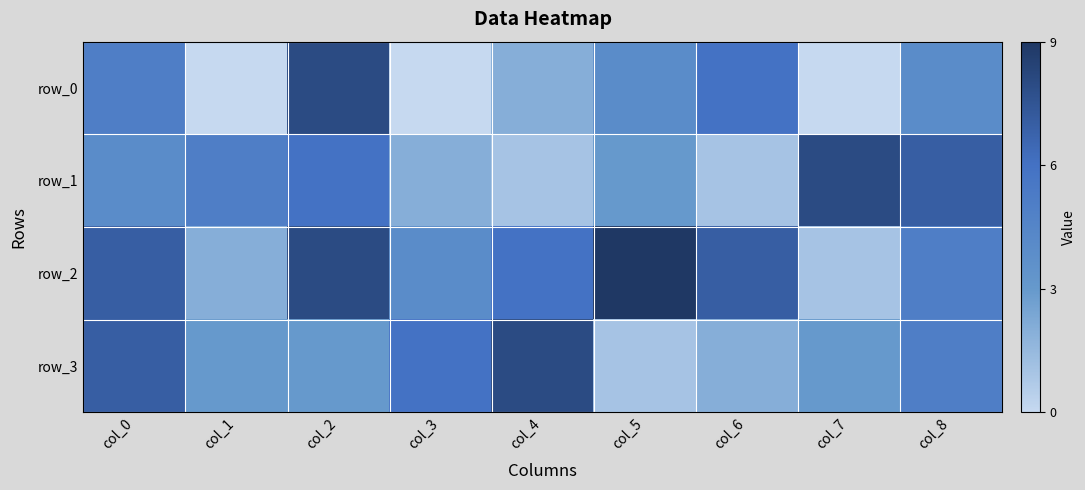

The value of row_0 at col_0 is 5. True or false?

True